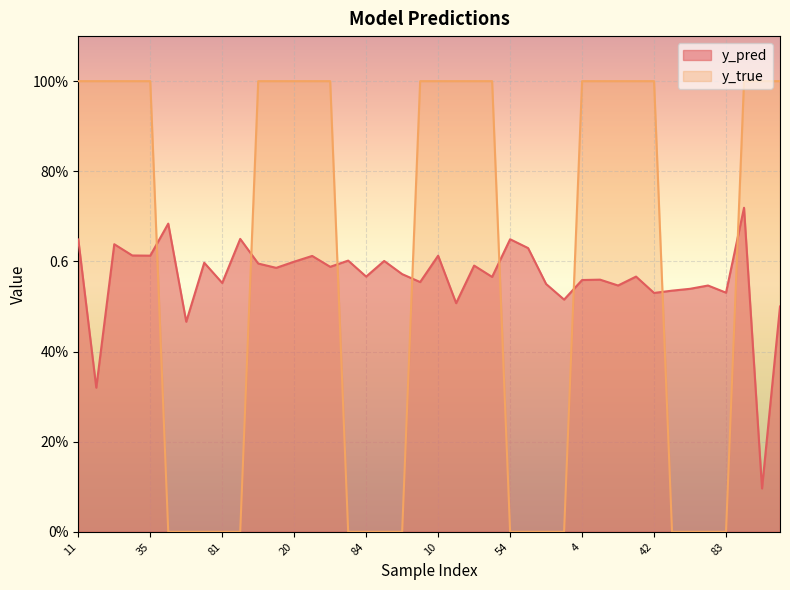

The value of y_pred at 13 is 0.6. True or false?

True